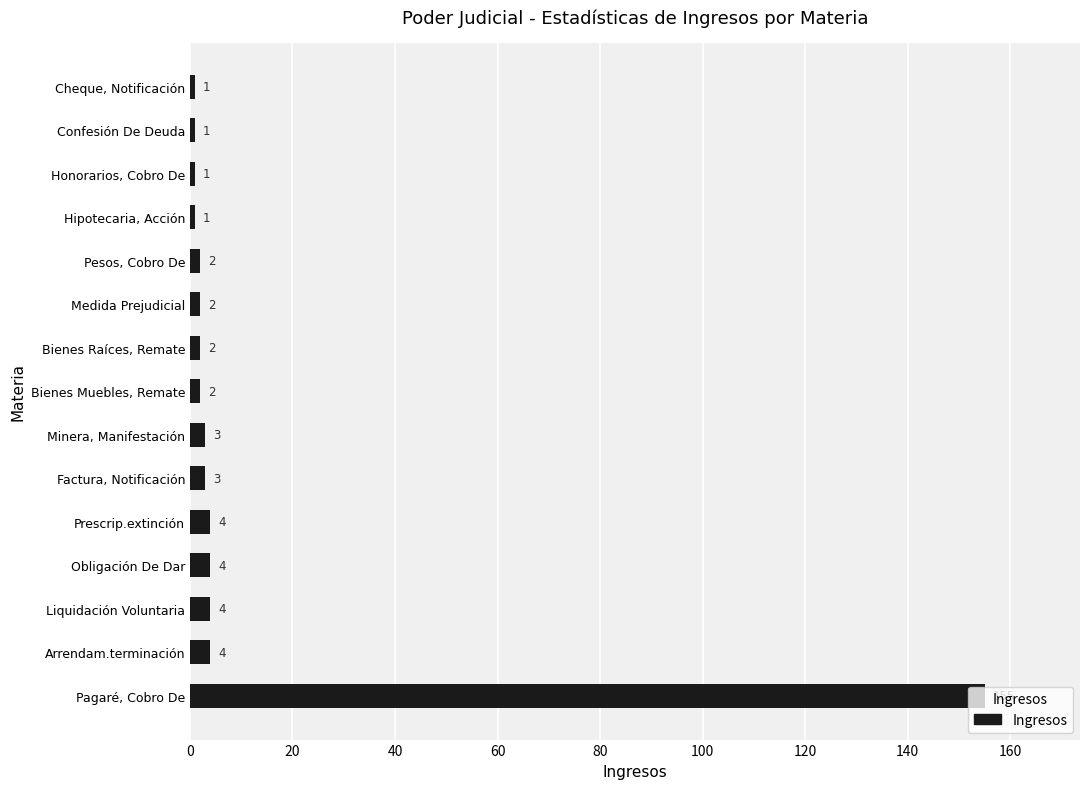

What is the maximum value shown in the chart?

155